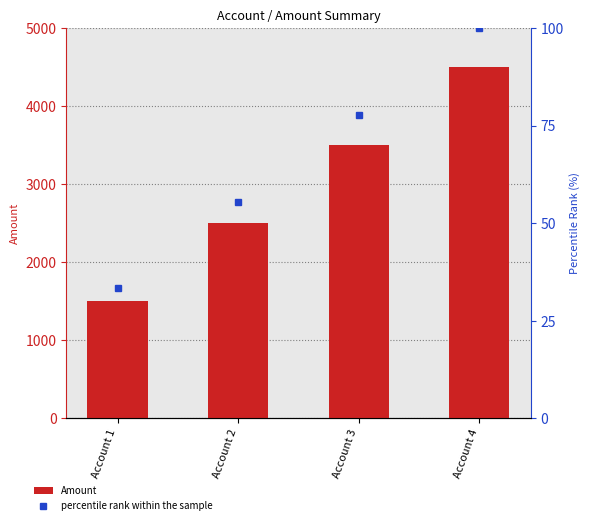

How many values in the percentile rank within the sample series exceed 77?

2